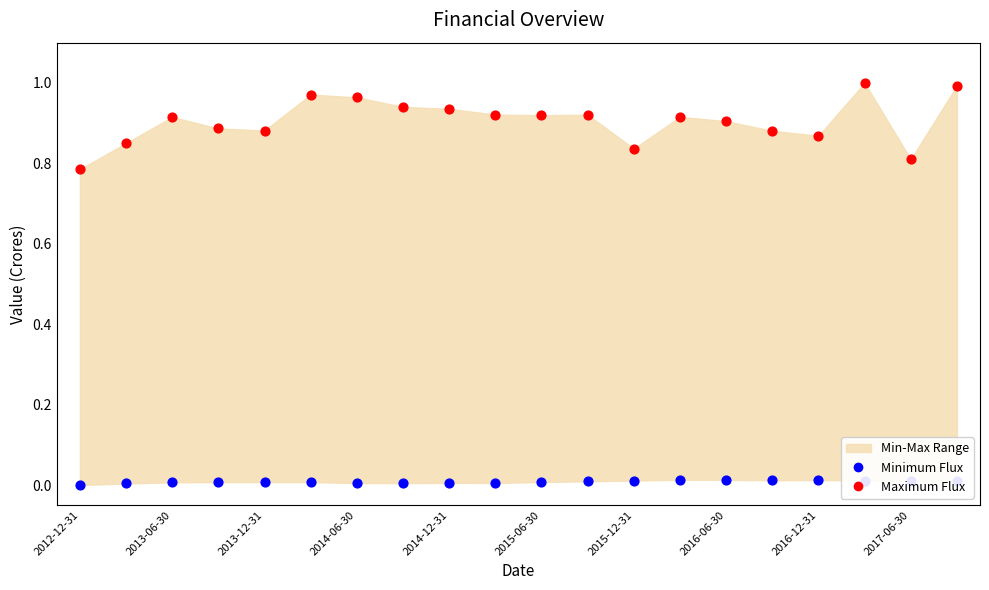

Is the value of Minimum Flux at 2016-06-30 greater than the value of Maximum Flux at 2012-12-31?

No